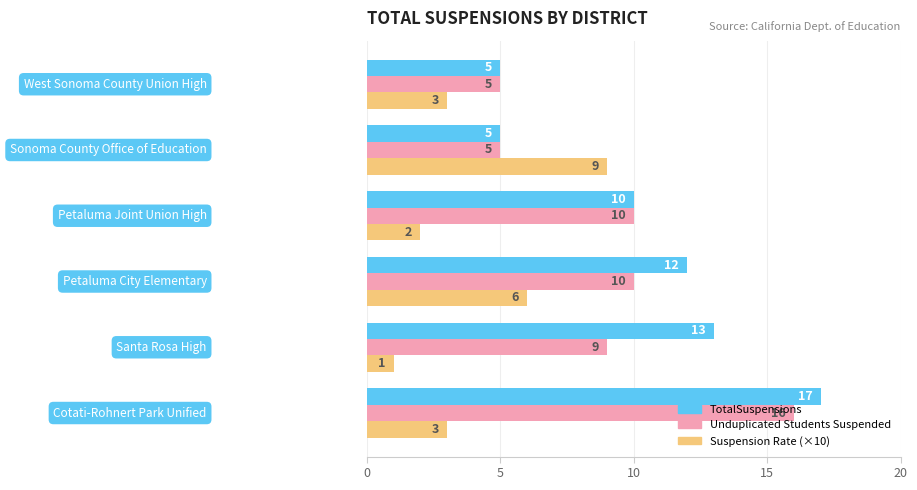

How many data points does each series have?

6